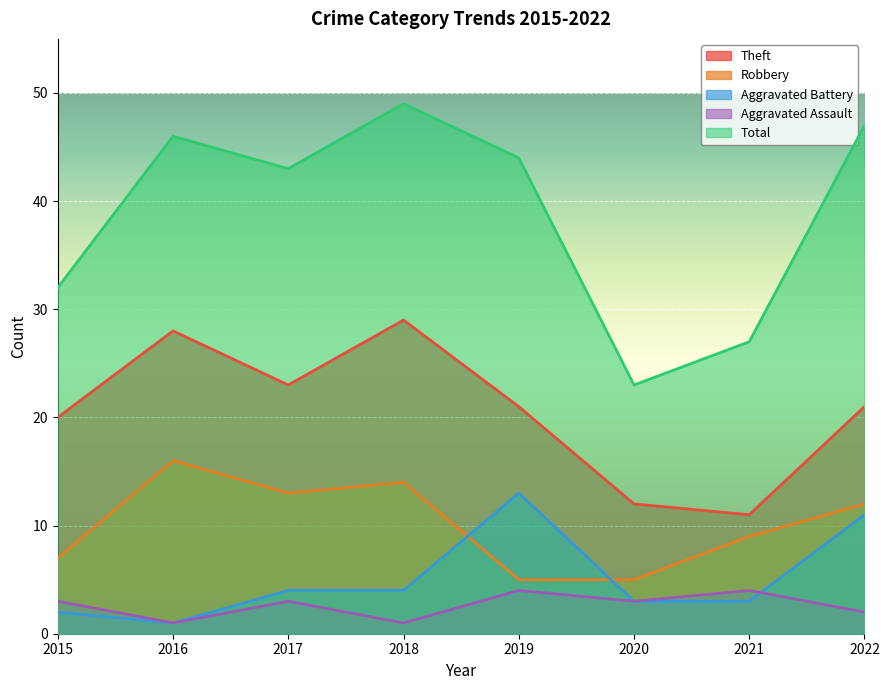

What is the greatest value displayed?

49